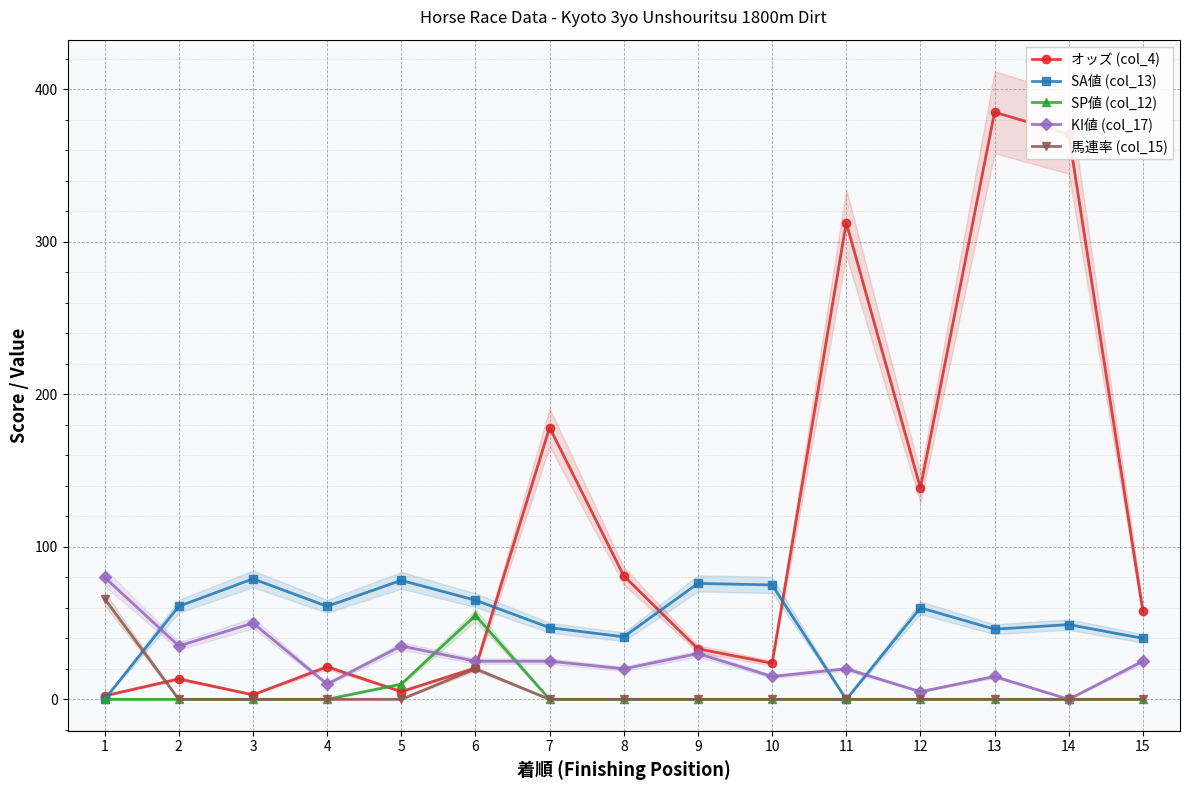

Which has a higher value, 11 or 12?

11